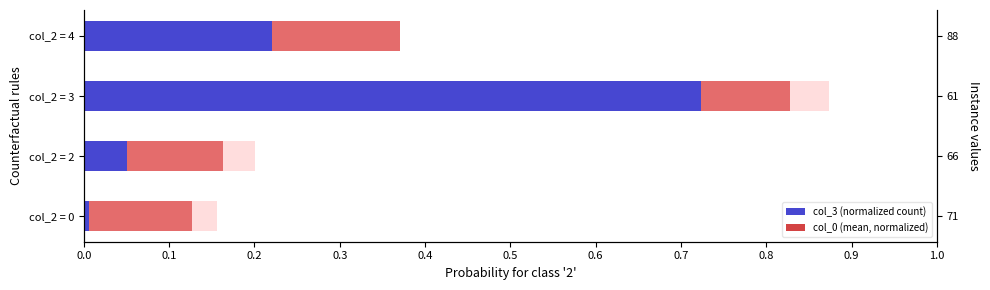

Reading left to right, what are all the values shown in this chart?

col_3 (normalized count): 0.0=0.0	0.1=0.1	0.2=0.7	0.3=0.2
col_0 (mean, normalized): 0.0=0.1	0.1=0.1	0.2=0.1	0.3=0.1